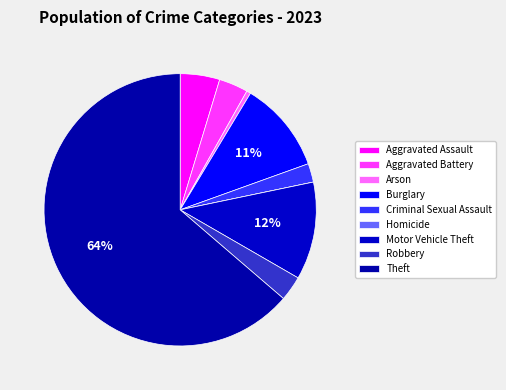

Between Robbery and Homicide, which is larger?

Robbery